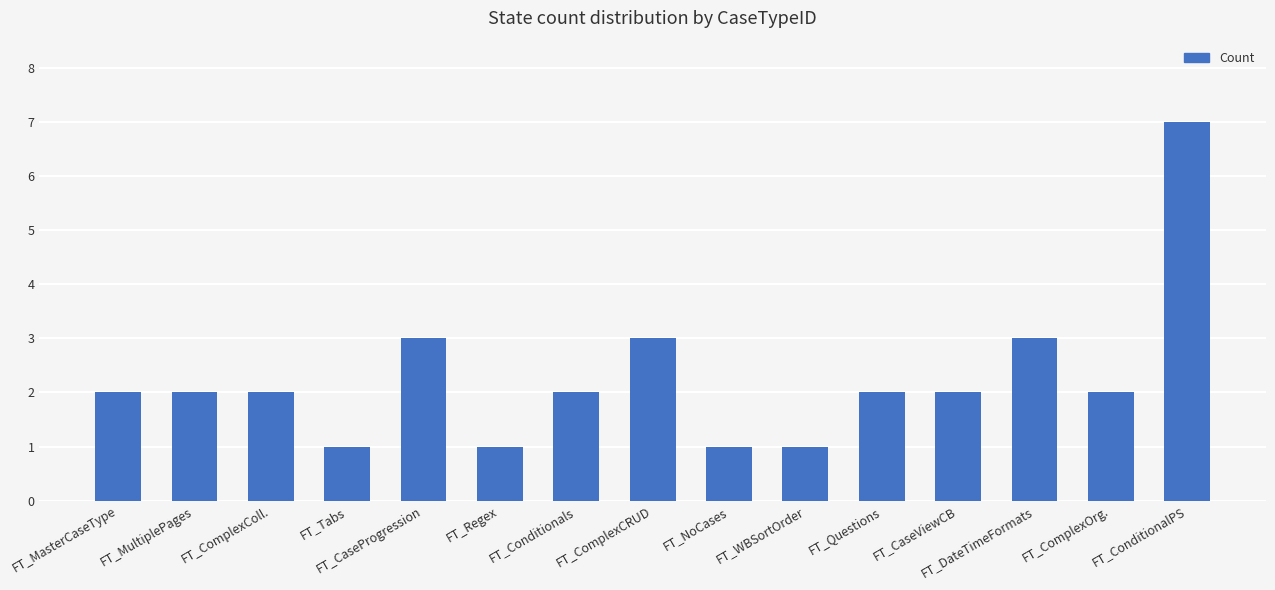

Reading left to right, extract all data points from this chart.

FT_MasterCaseType=2	FT_MultiplePages=2	FT_ComplexColl.=2	FT_Tabs=1	FT_CaseProgression=3	FT_Regex=1	FT_Conditionals=2	FT_ComplexCRUD=3	FT_NoCases=1	FT_WBSortOrder=1	FT_Questions=2	FT_CaseViewCB=2	FT_DateTimeFormats=3	FT_ComplexOrg.=2	FT_ConditionalPS=7